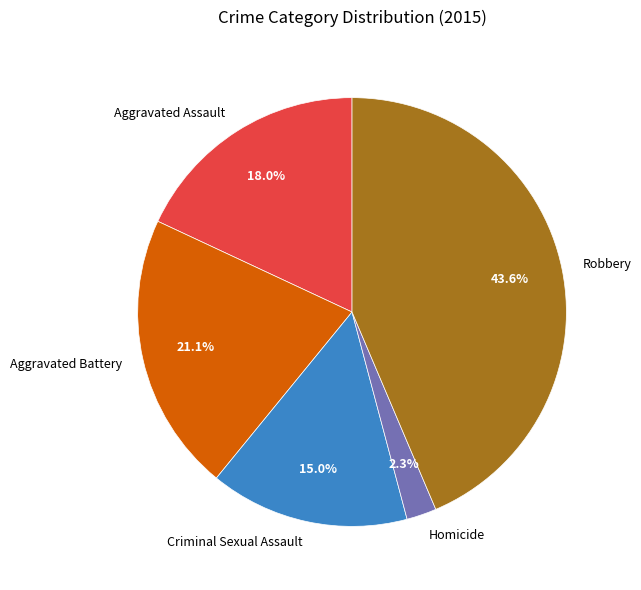

What portion of the pie excludes Aggravated Assault?

82.0%